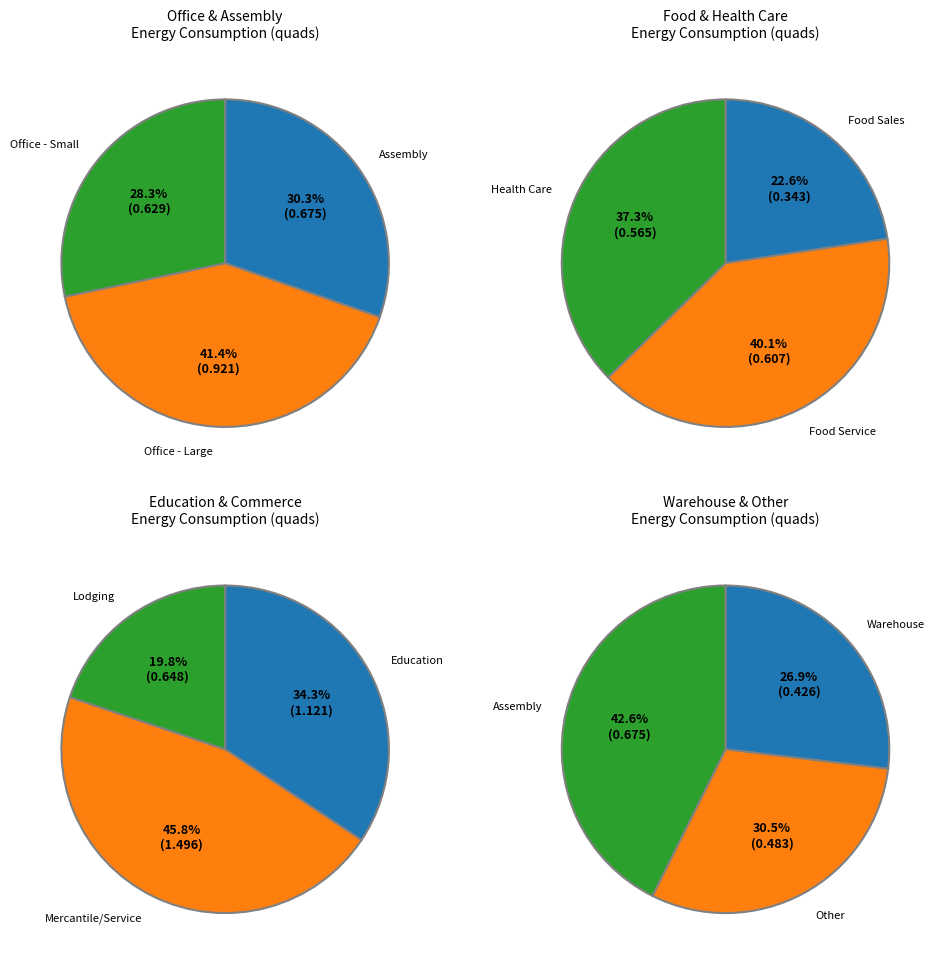

Which has a higher value, Food Sales or Warehouse?

Warehouse